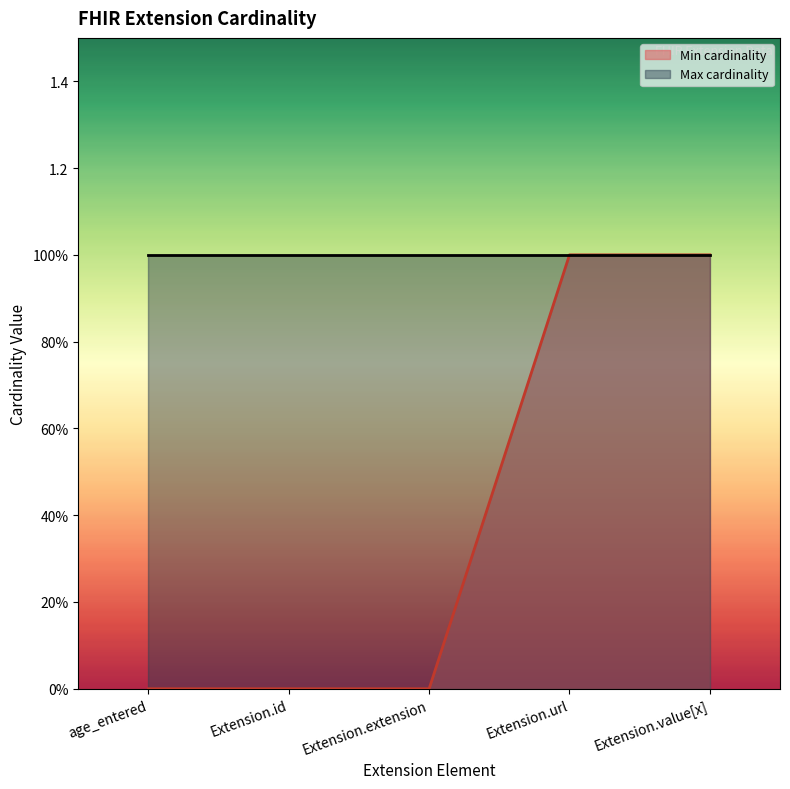

List the labels in order of value, smallest first.

age_entered, Extension.id, Extension.extension, Extension.url, Extension.value[x]